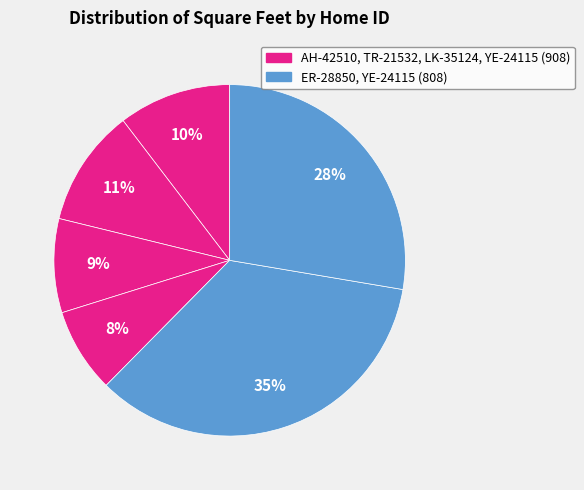

Which slice is the largest?

ER-28850